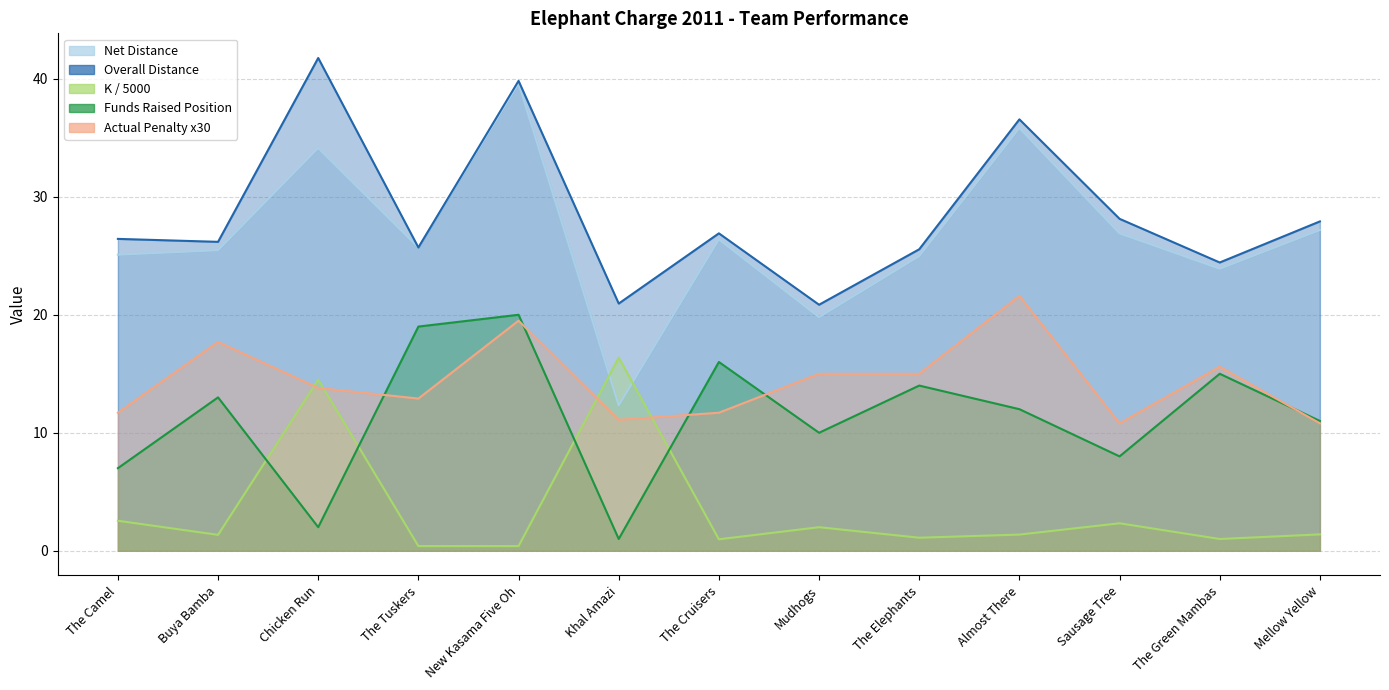

How many interior local valleys does the K series have?

4